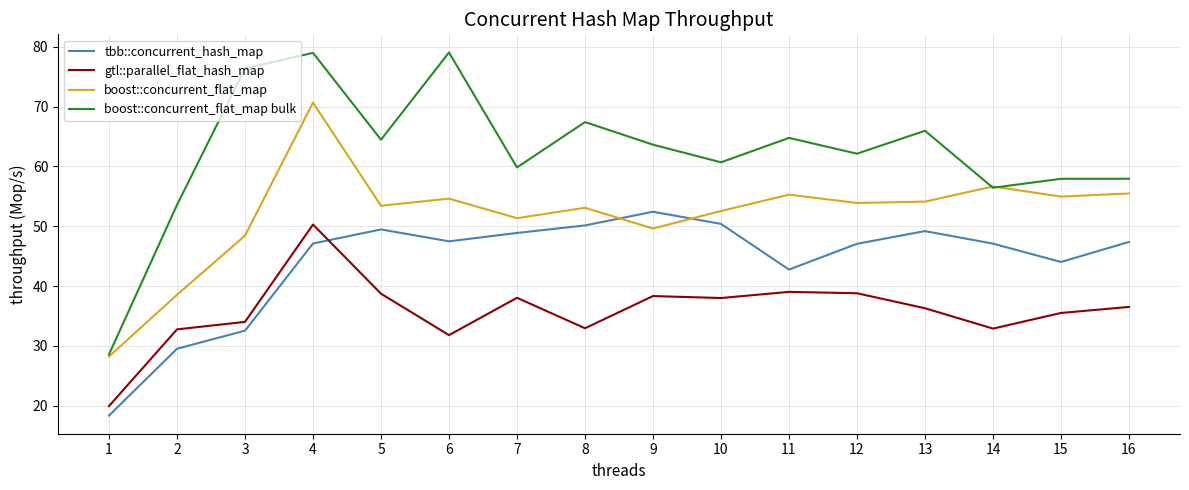

At which category is the sum across all series the highest?

4